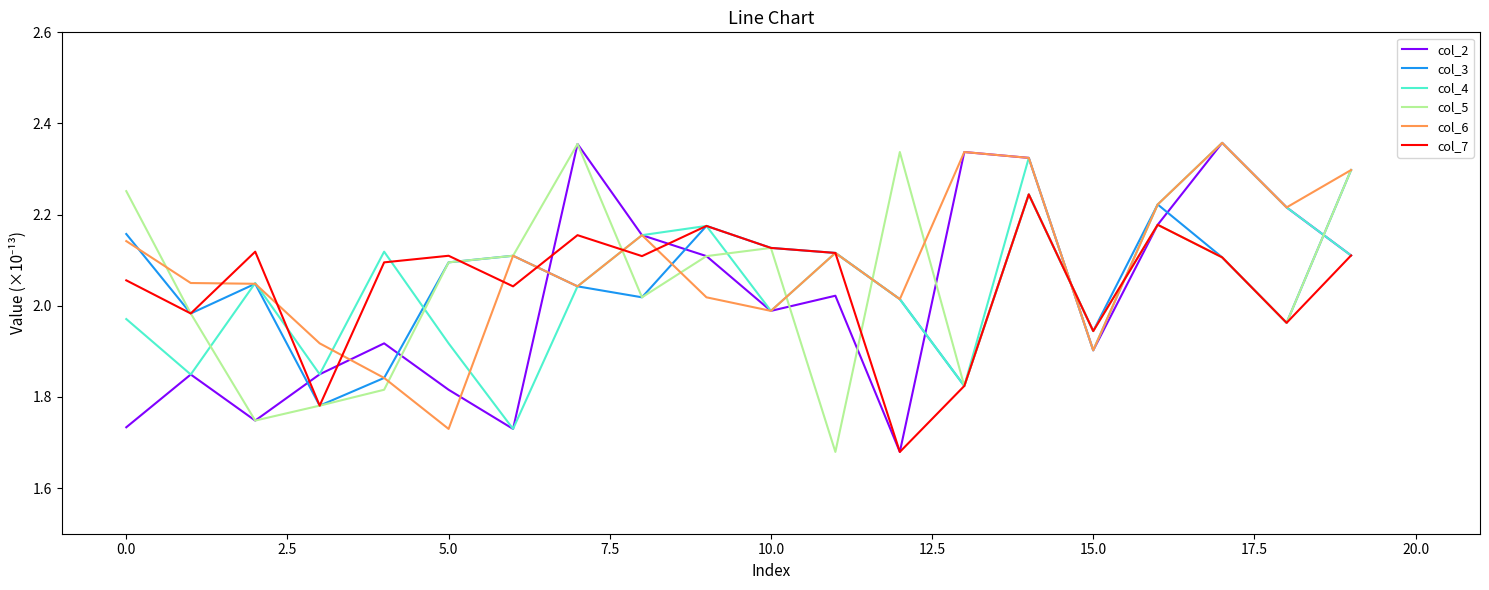

What is the sum of all col_2 values?

40.4